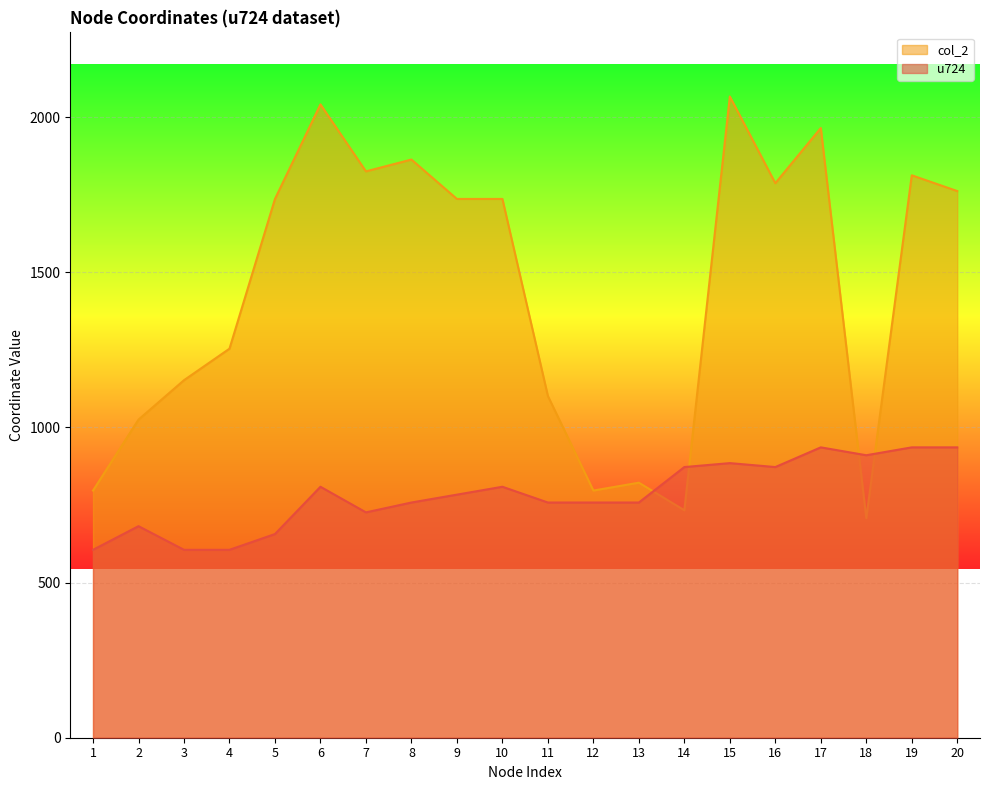

At which category does the chart reach its peak across all series?

15